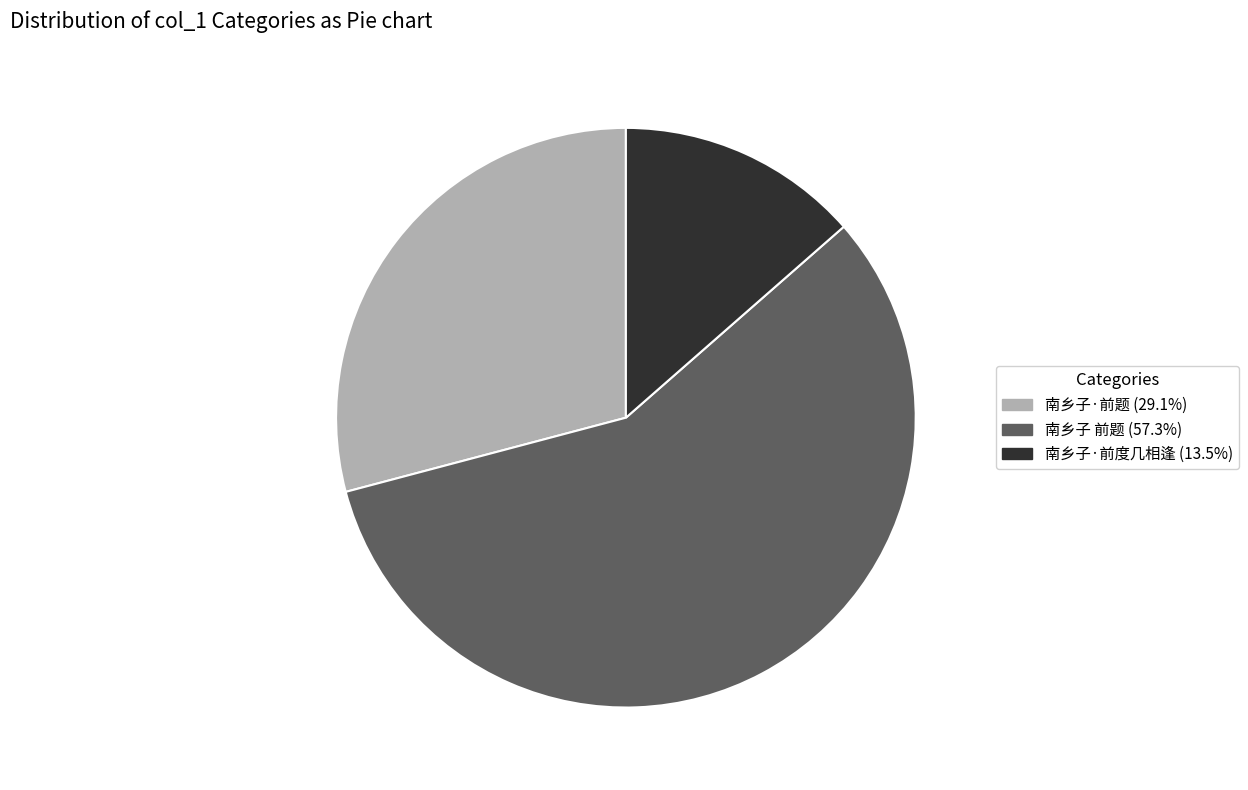

Approximately how many times larger is the value at 南乡子 前题 compared to 南乡子·前题?

2.0